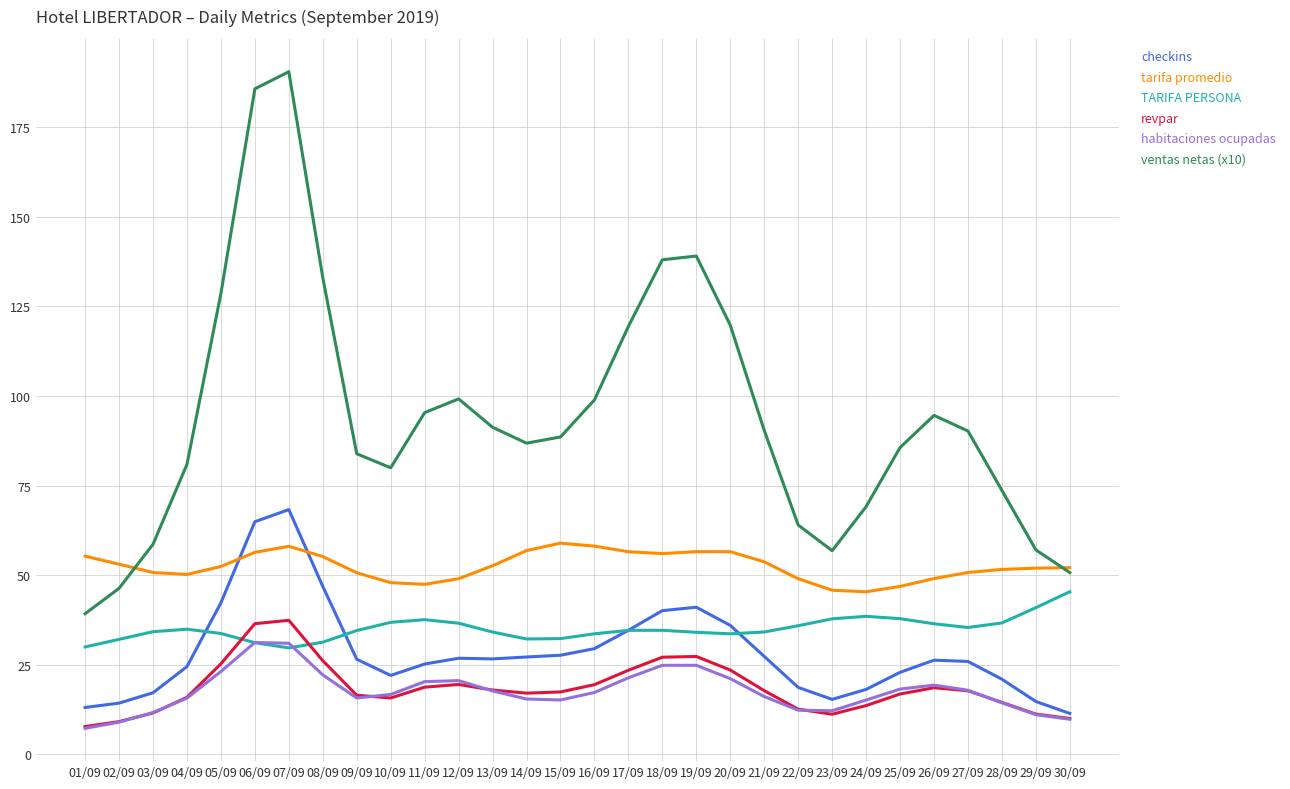

Is the value of ventas netas (x10) at 28/09 greater than the value of revpar at 05/09?

Yes